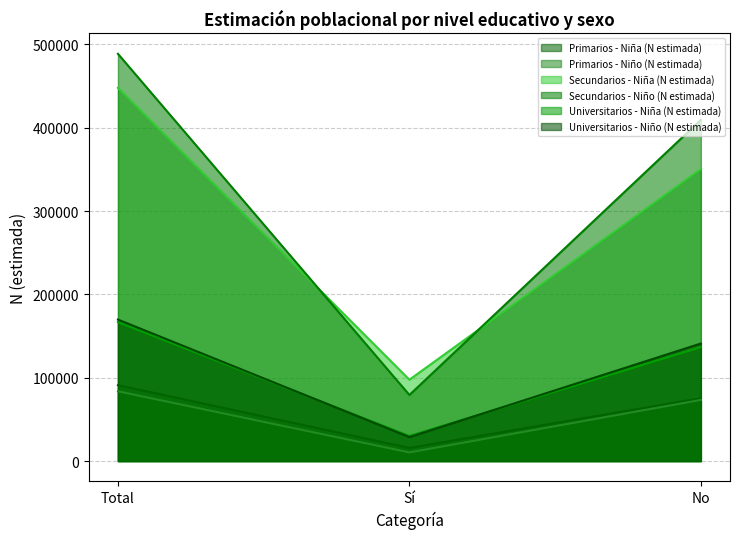

Does the chart display data point markers on the line(s)?

No